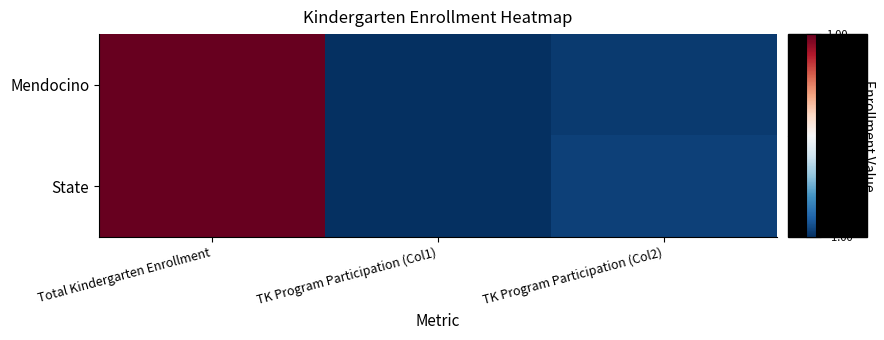

Which has a higher value, TK Program Participation (Col1) or TK Program Participation (Col2)?

TK Program Participation (Col2)